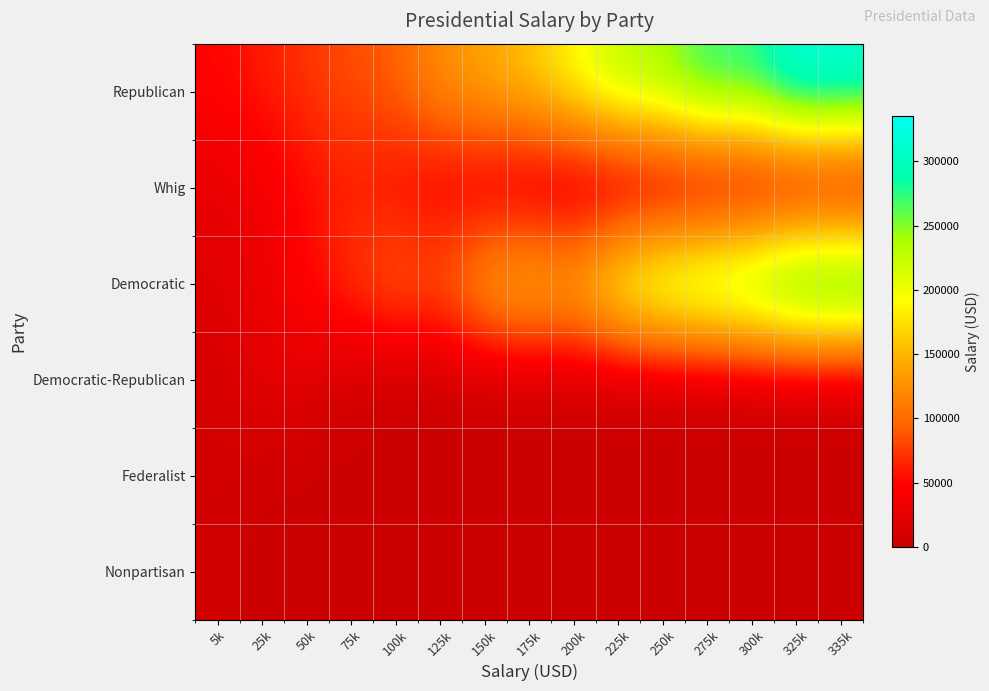

At how many categories does at least one series exceed 174332?

8